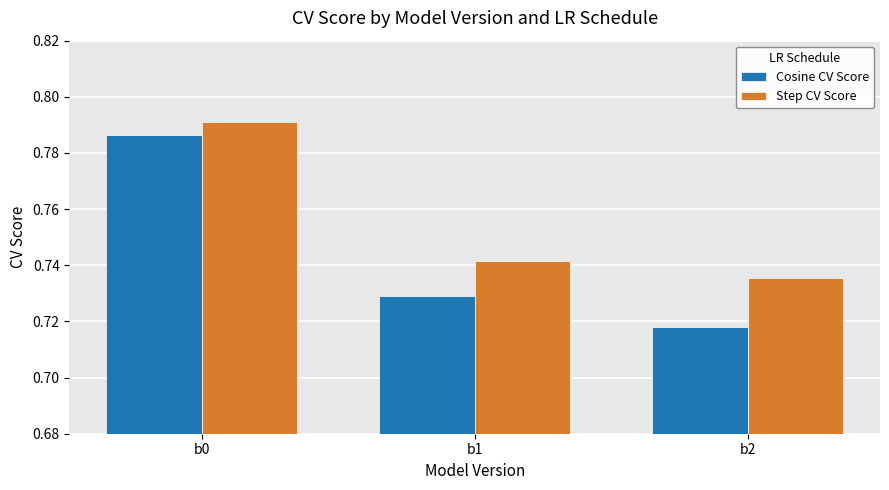

What is the sum of the Cosine CV Score values at b0 and b2?

1.5